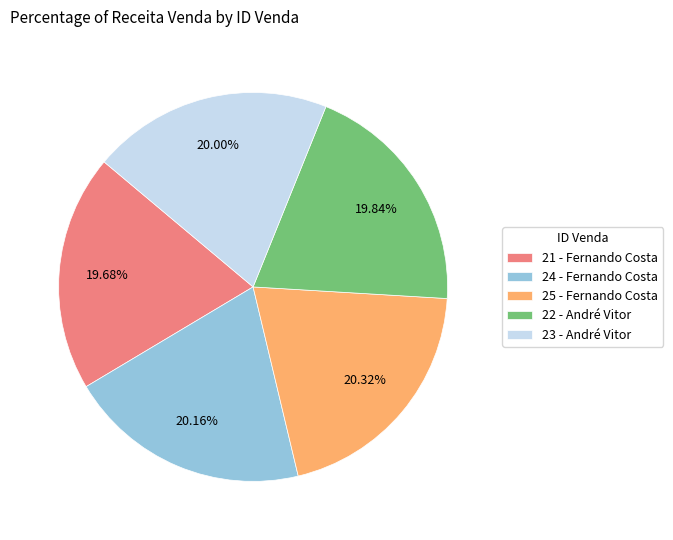

Approximately how many times larger is the value at 23 - André Vitor compared to 22 - André Vitor?

1.0